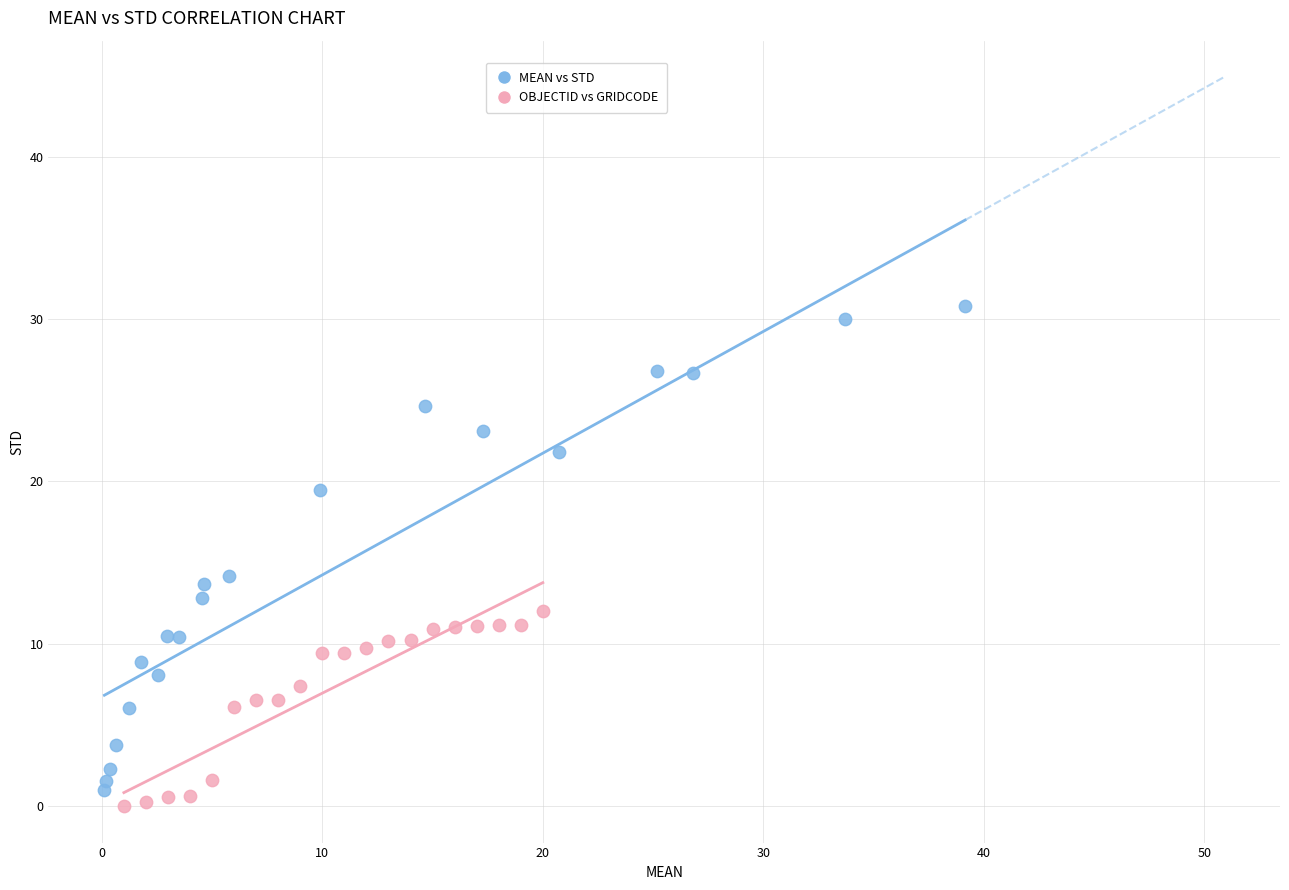

Which series reaches the maximum Y coordinate?

MEAN vs STD